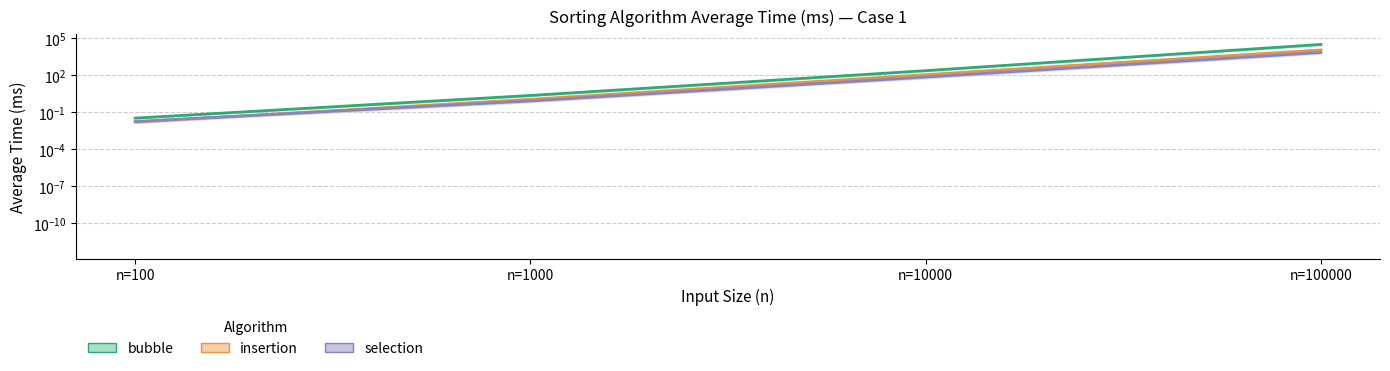

Rank the series by their average value, from highest to lowest.

bubble, insertion, selection